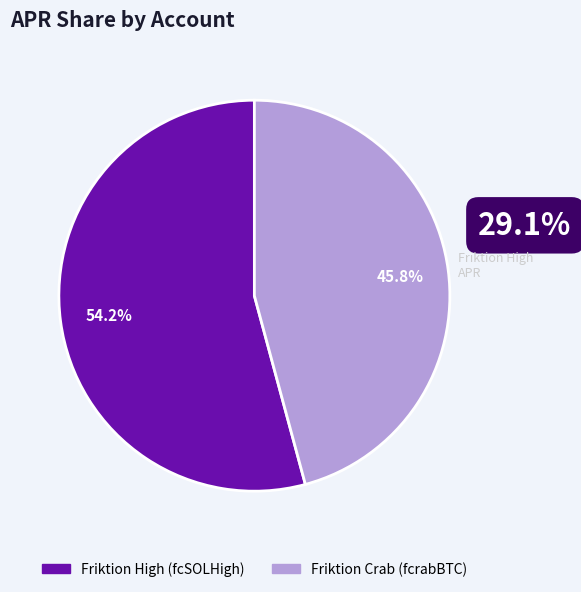

What percentage is NOT represented by Friktion High (fcSOLHigh)?

45.8%